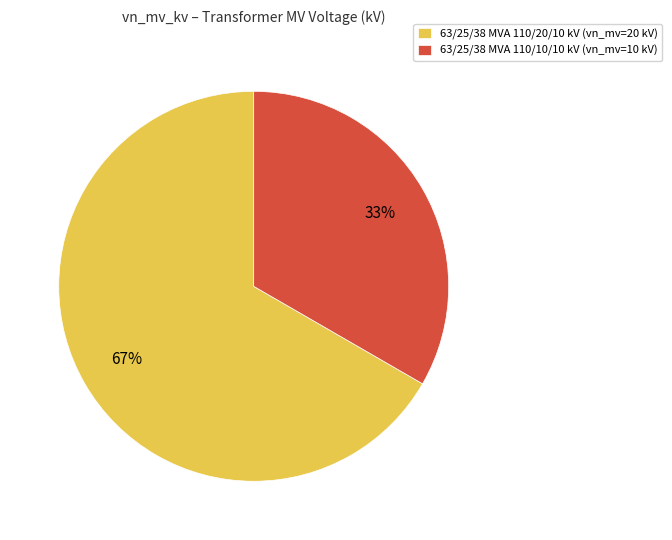

The 63/25/38 MVA 110/20/10 kV slice represents 67% of the pie. True or false?

True